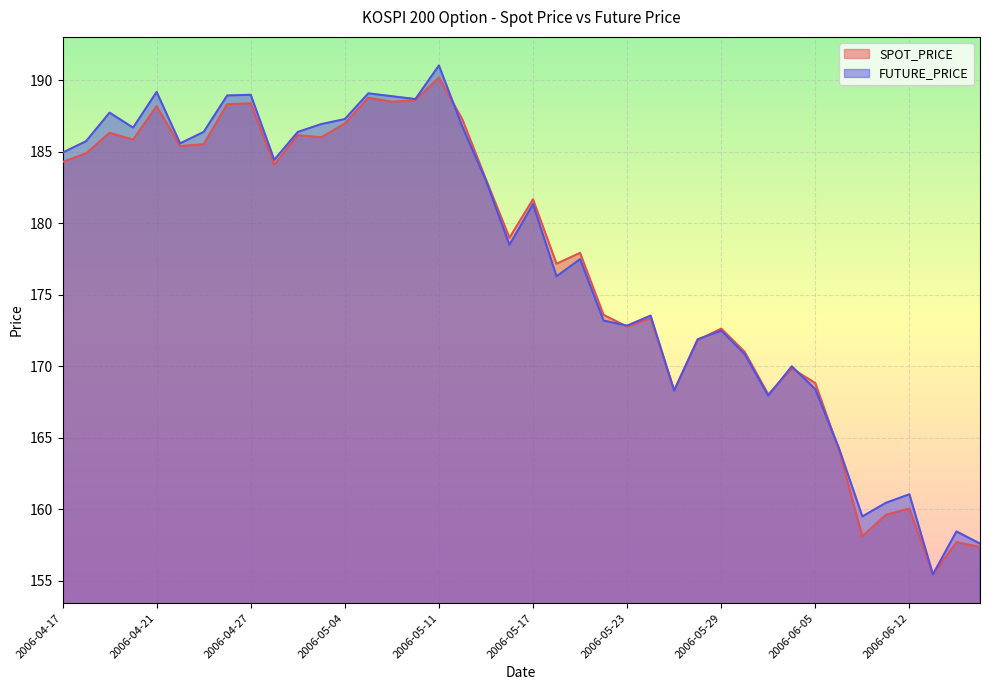

What is the approximate value of FUTURE_PRICE at 2006-05-22?

173.2